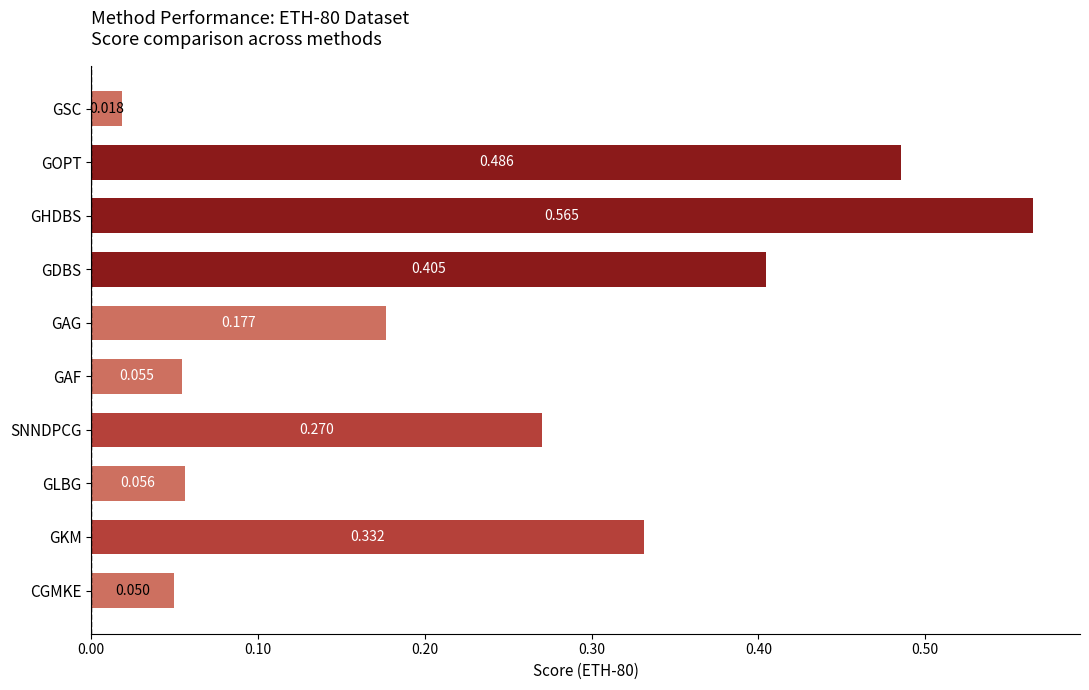

Between GHDBS and CGMKE, which is larger?

GHDBS